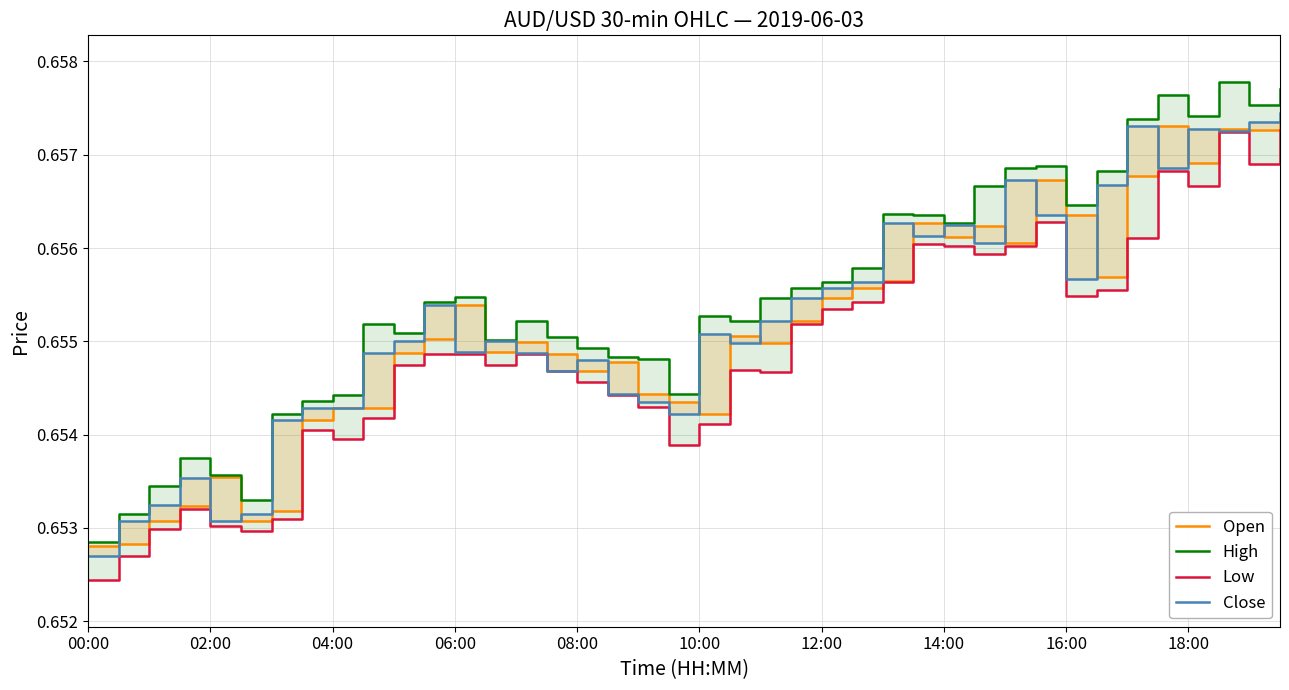

What value does the Close series have at 18?

0.7